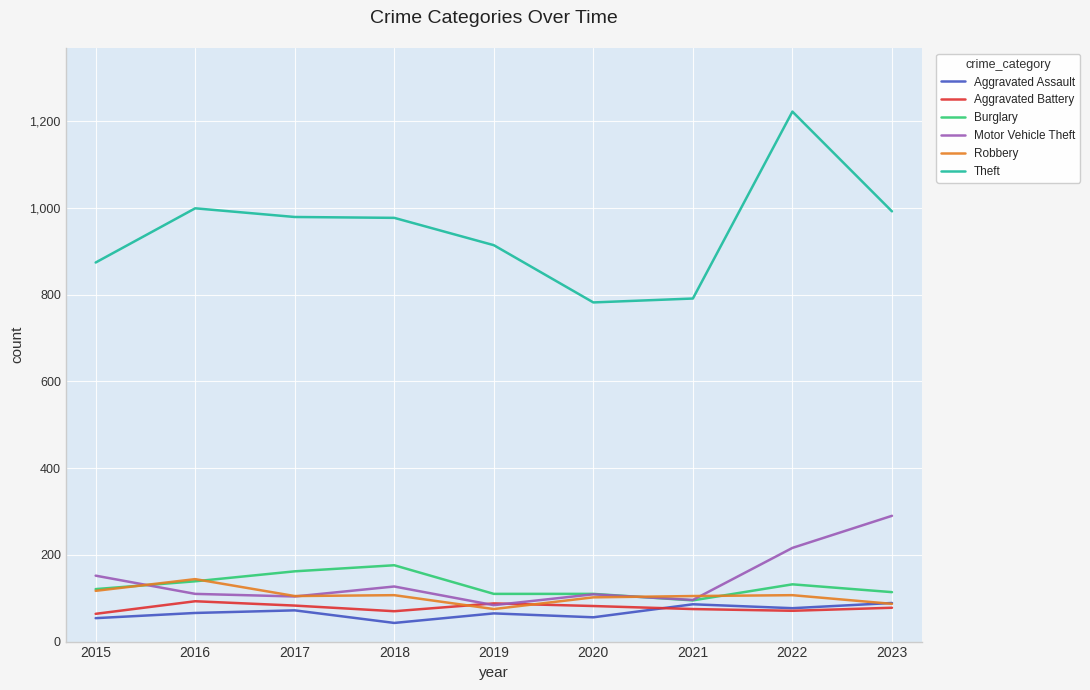

True or false: Motor Vehicle Theft has a value of 159 at 2016.

False